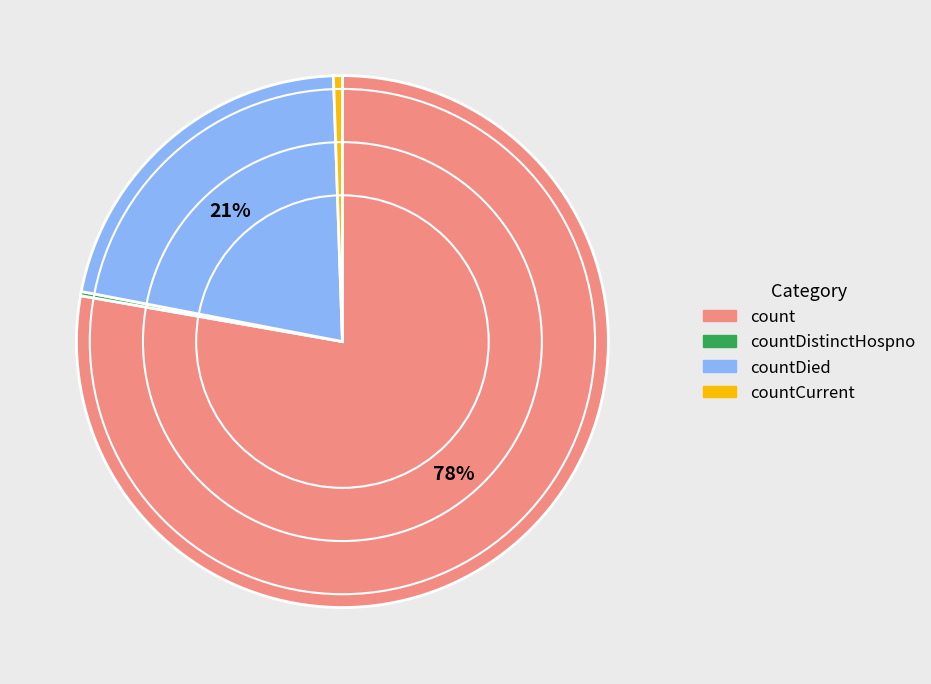

Is there a majority slice in this chart?

Yes